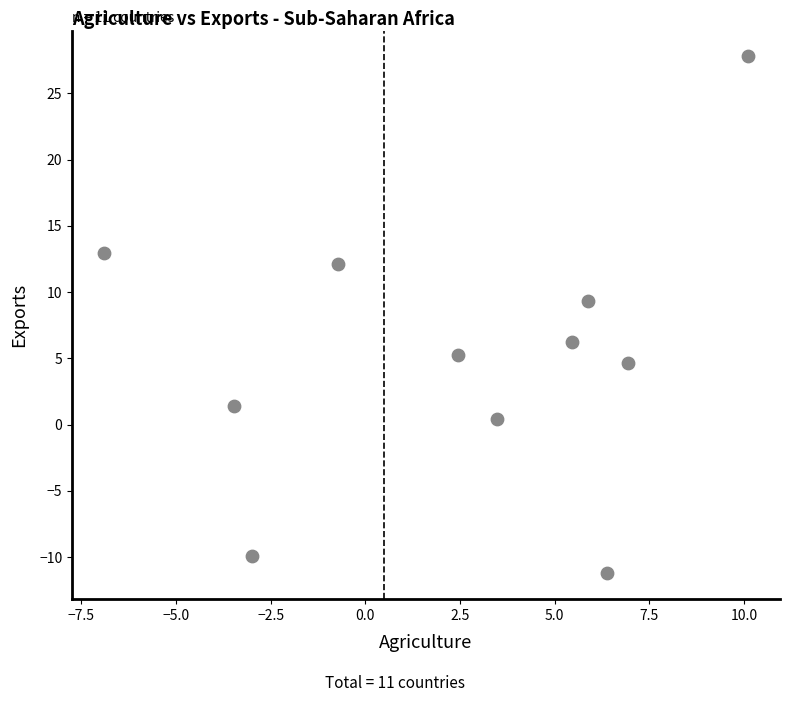

What is the average X value?

2.4